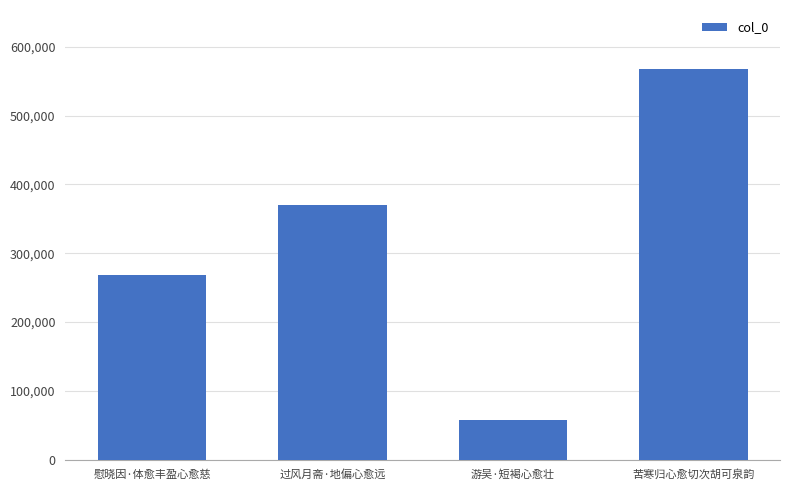

What is the sum of the values at 过风月斋·地偏心愈远 and 游吴·短褐心愈壮?

427435